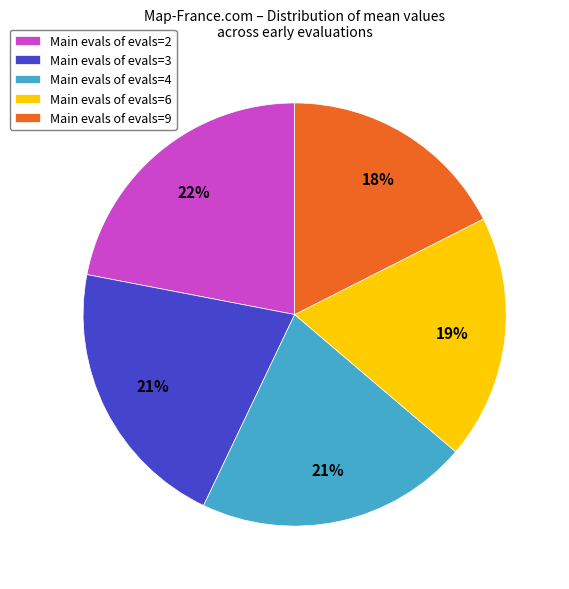

Do Main evals of evals=9 and Main evals of evals=2 together represent more than half of the pie?

No